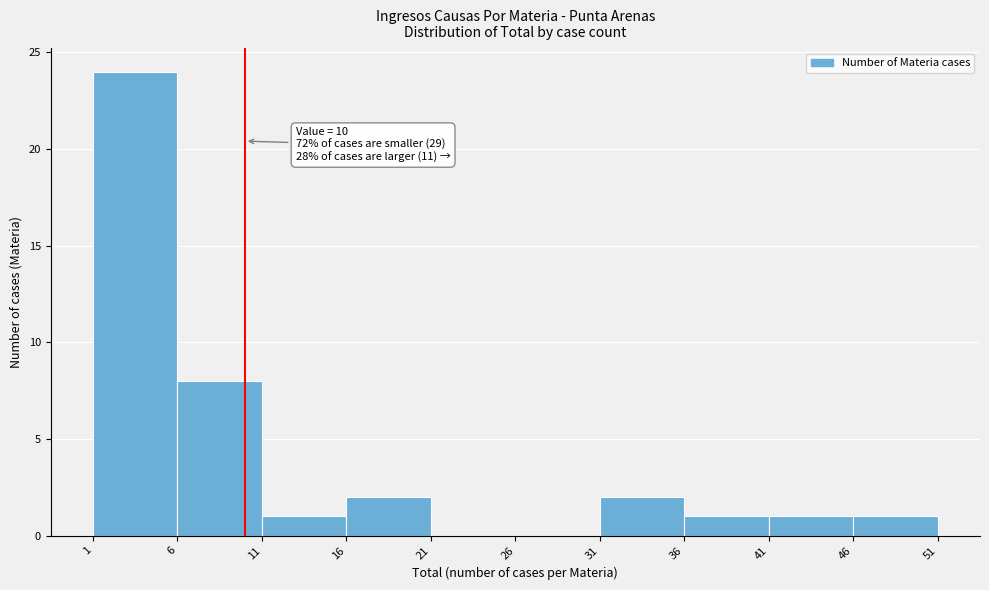

Over which range of the x-axis is the bar tallest?

1 to 6